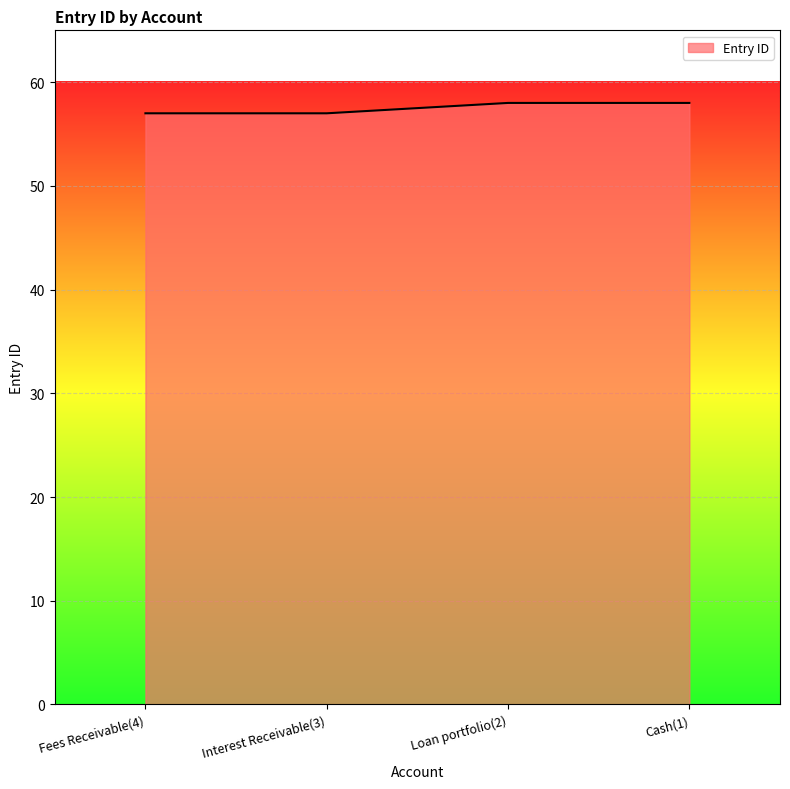

What is the sum of the values at Interest Receivable(3) and Cash(1)?

115